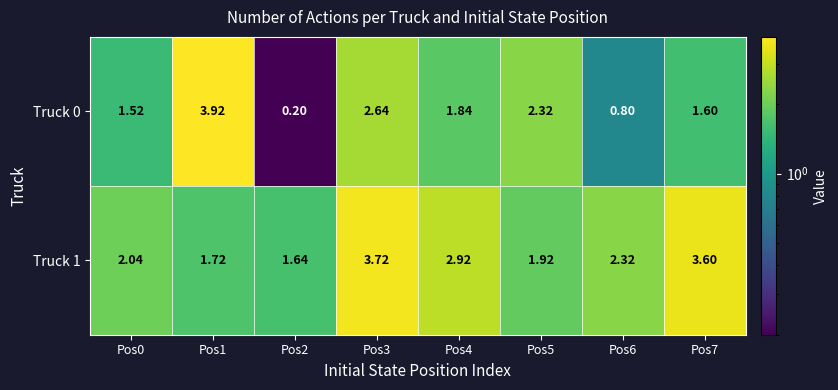

Is the value of Truck 1 at Pos0 greater than the value of Truck 0 at Pos0?

Yes